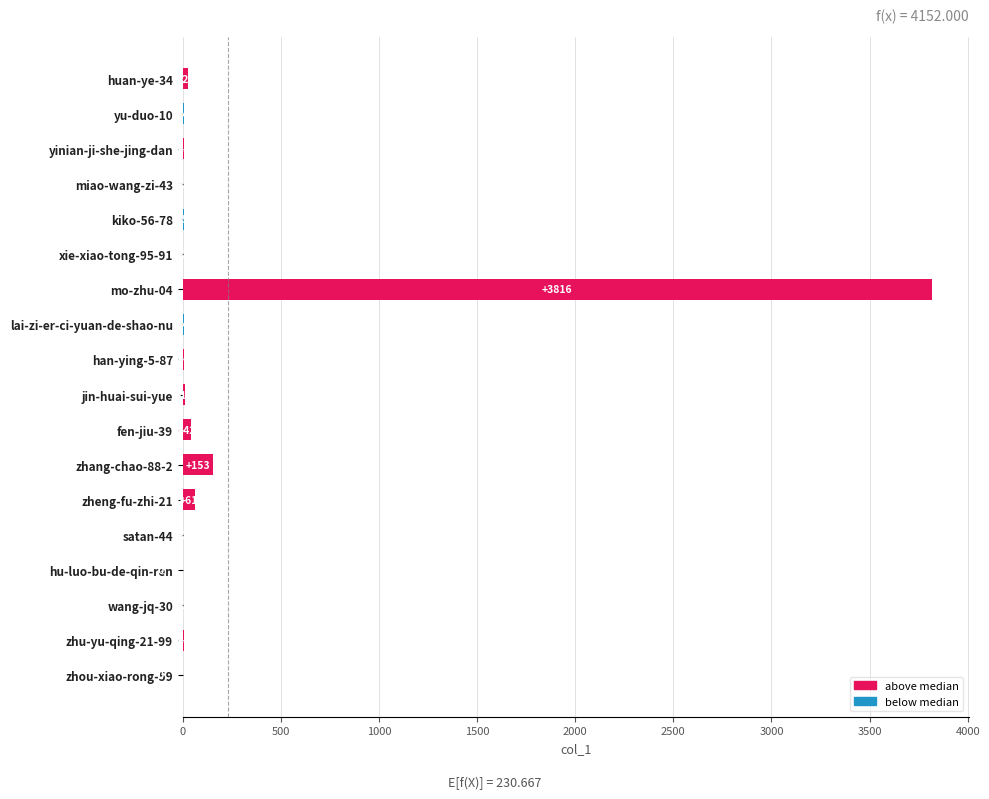

Which label corresponds to the largest value in the chart?

mo-zhu-04